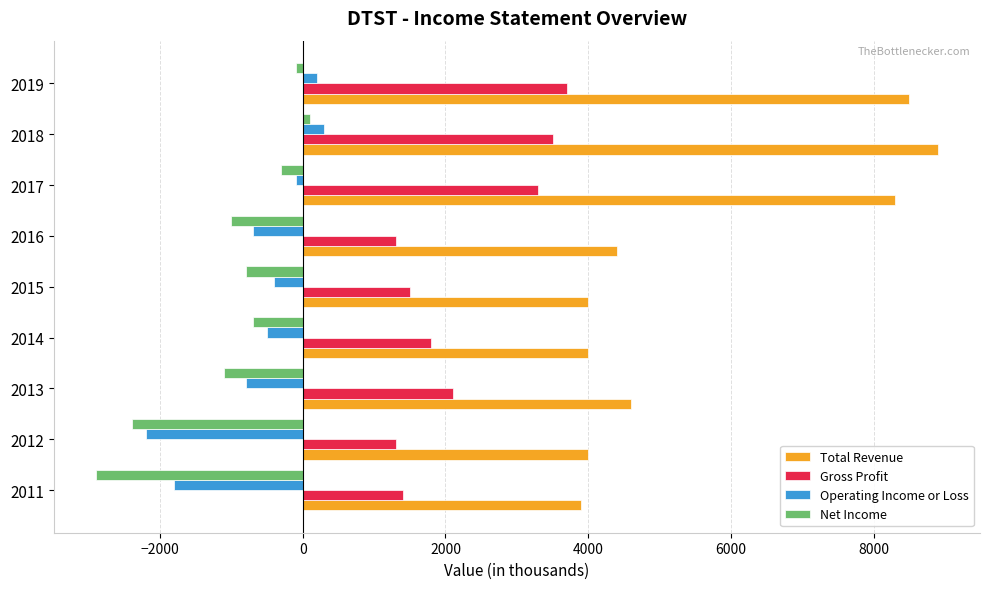

At which label does Net Income reach its minimum?

2011